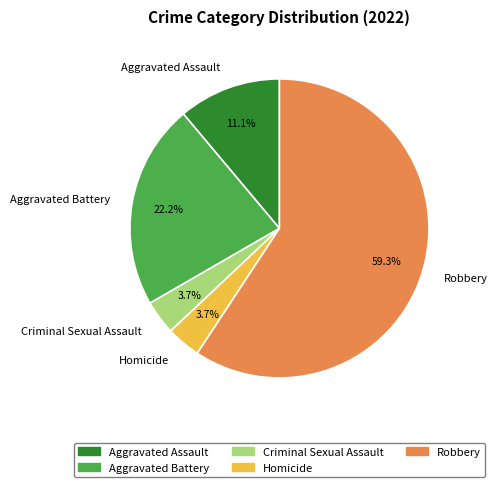

Combined, do Aggravated Battery and Aggravated Assault account for over 50%?

No